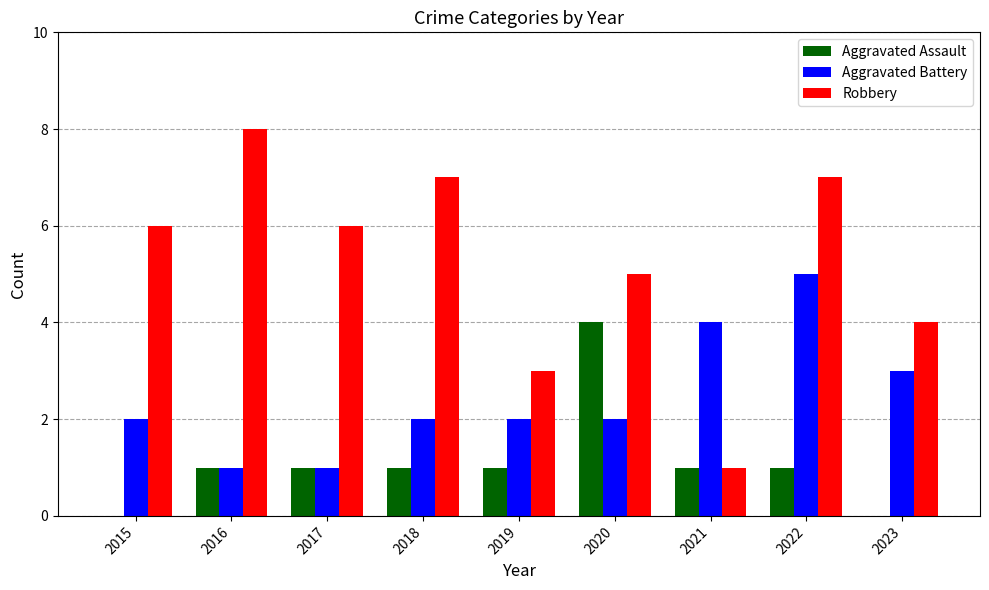

The value of Robbery at 2018 is 2. True or false?

False